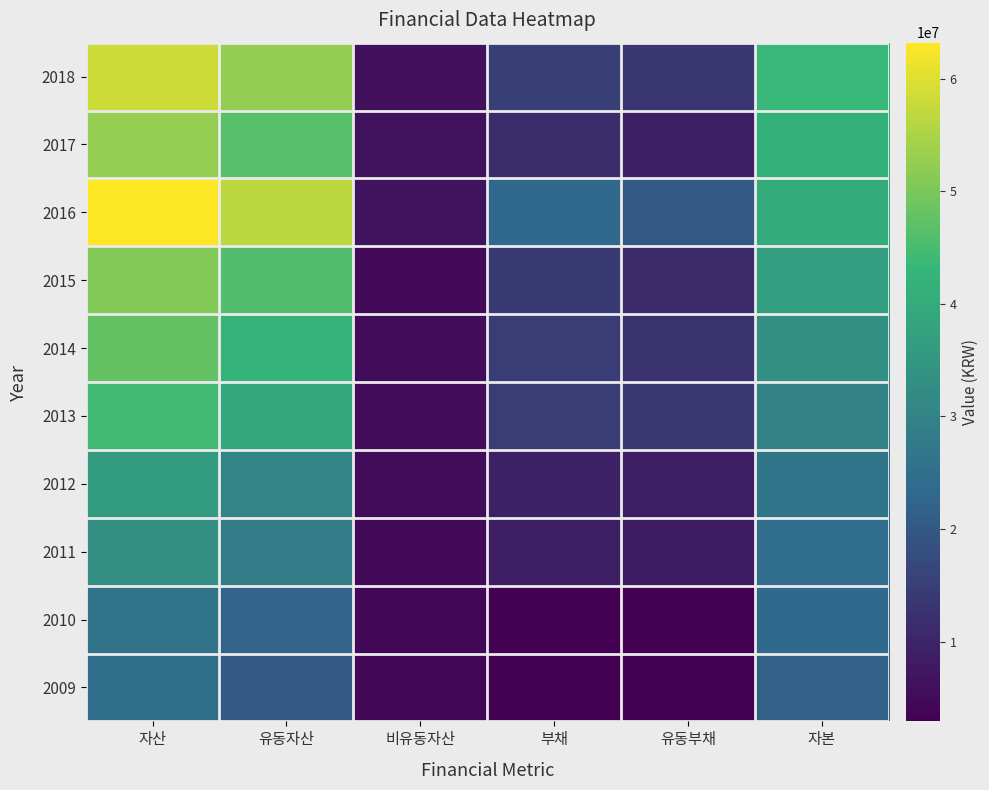

How many categories are shown in the chart?

6